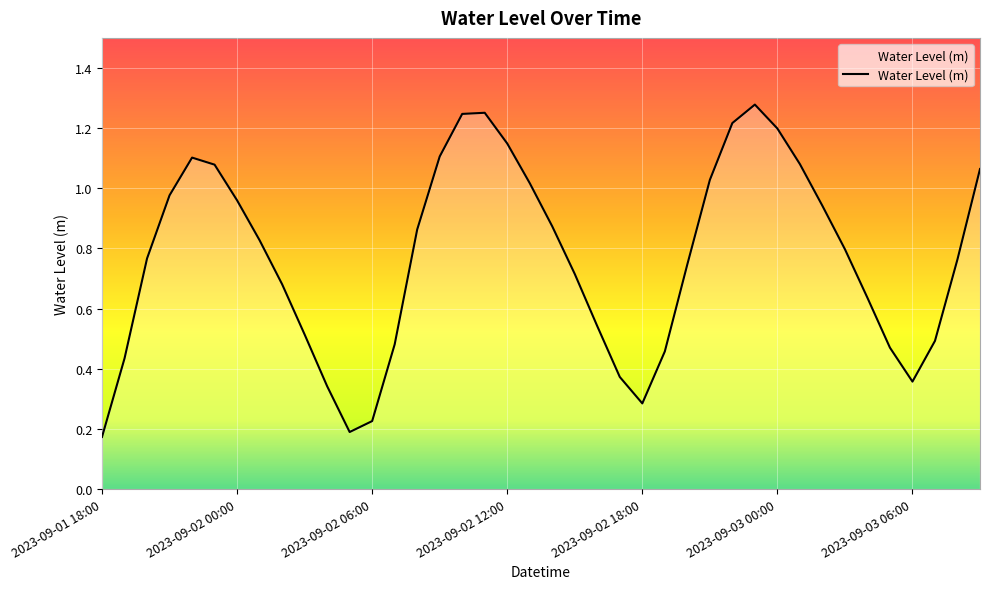

At which label is the value closest to 0?

2023-09-01 18:00